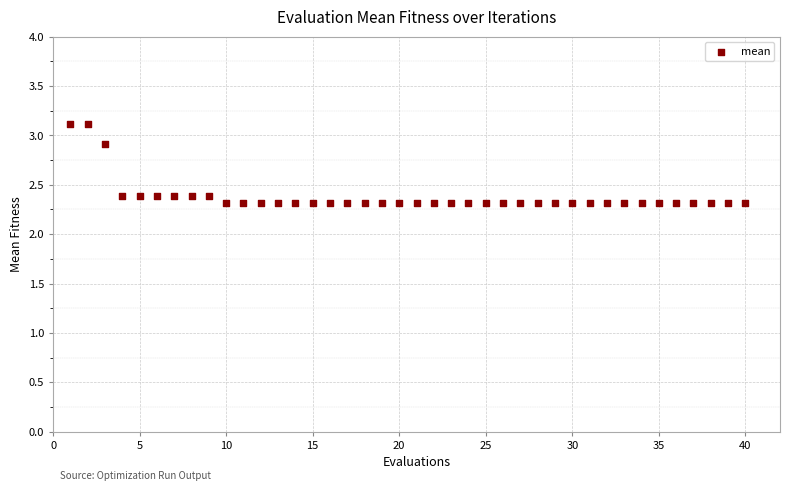

What is the range of Y values (max minus min)?

0.8